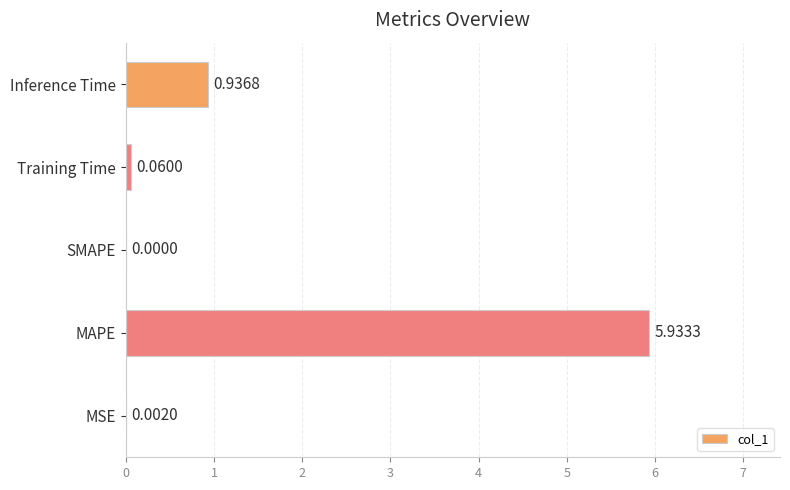

Which category has the highest value across all series?

MAPE